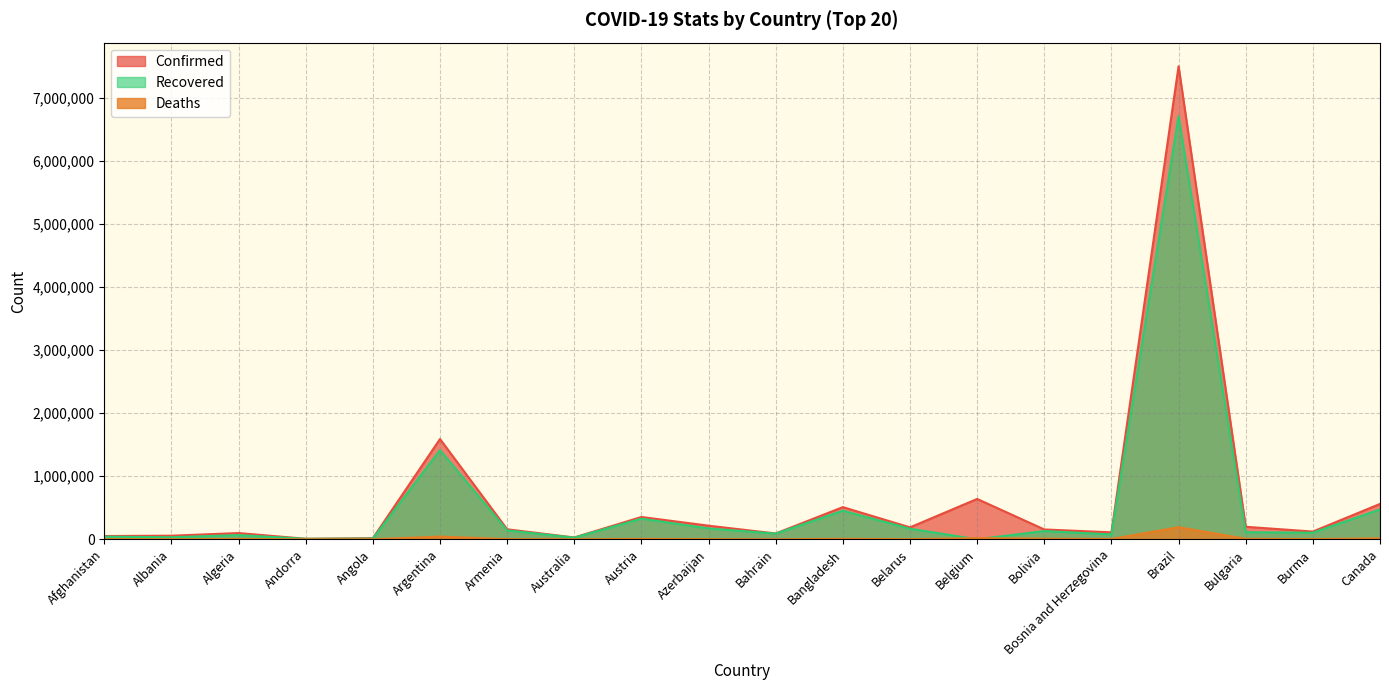

What is the difference between the maximum and minimum values in the Confirmed series?

7496958